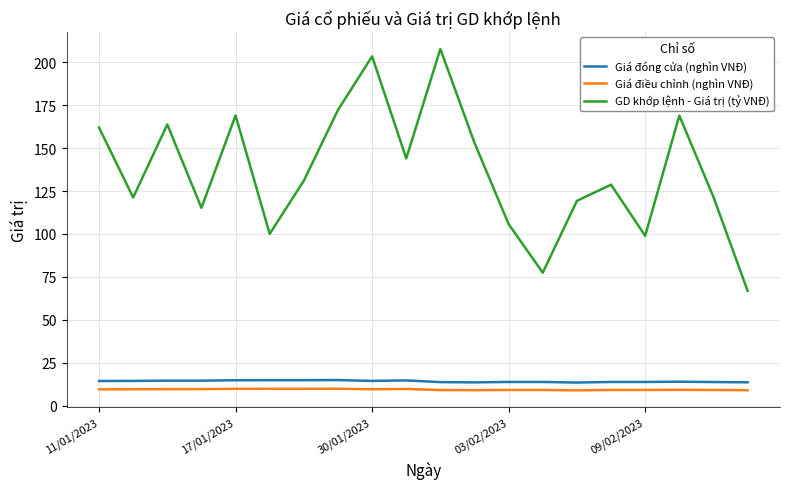

Rank the series by their maximum value, from lowest to highest.

Giá điều chỉnh (nghìn VNĐ), Giá đóng cửa (nghìn VNĐ), GD khớp lệnh - Giá trị (tỷ VNĐ)